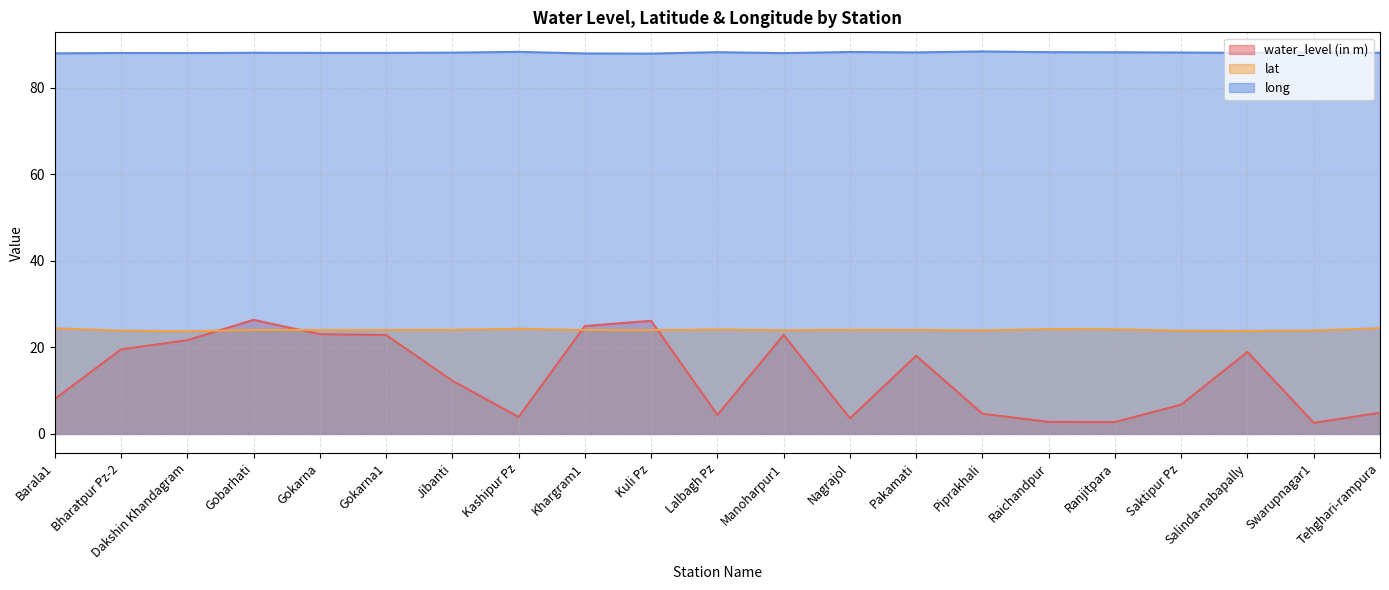

Which category has the lowest value across all series?

Swarupnagar1